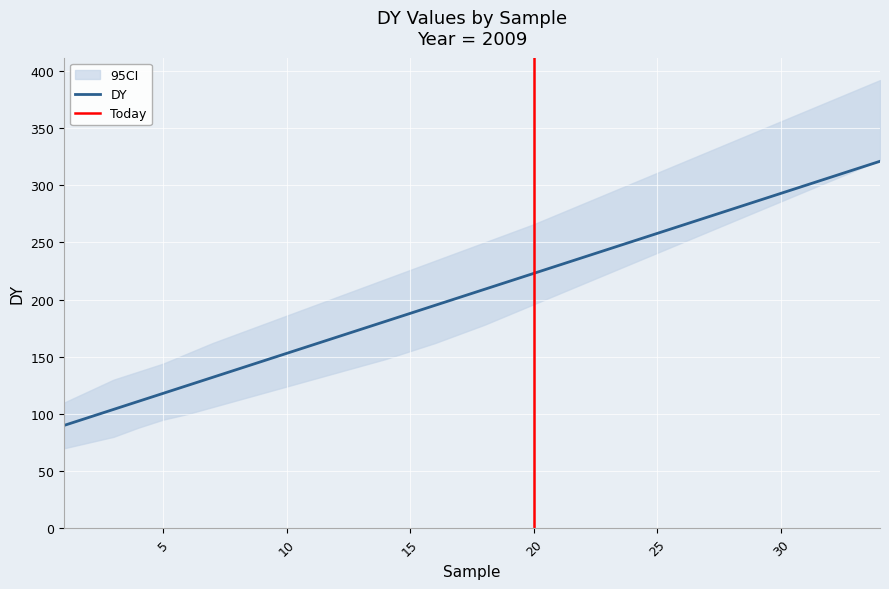

Between 2 and 30, which is larger?

30